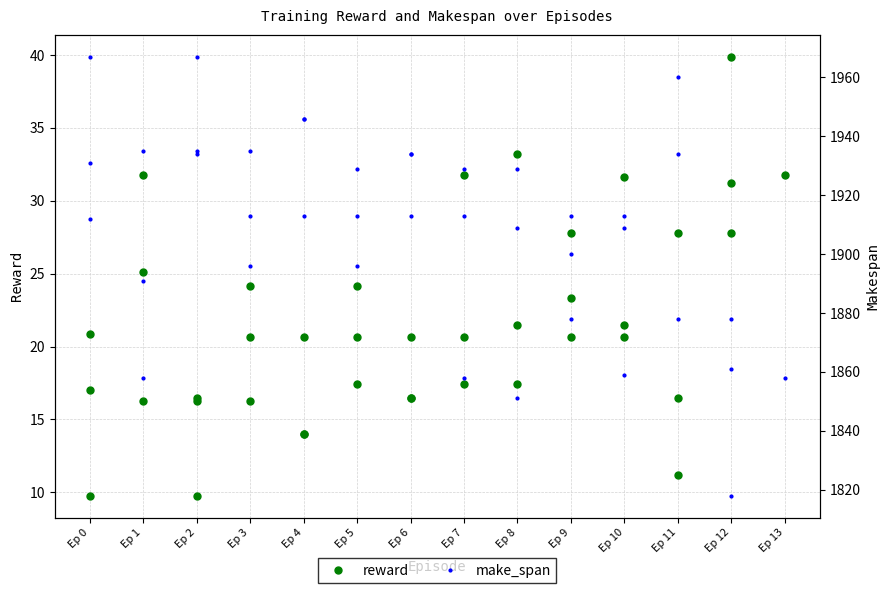

At which label is make_span closest to 1892?

Ep 1